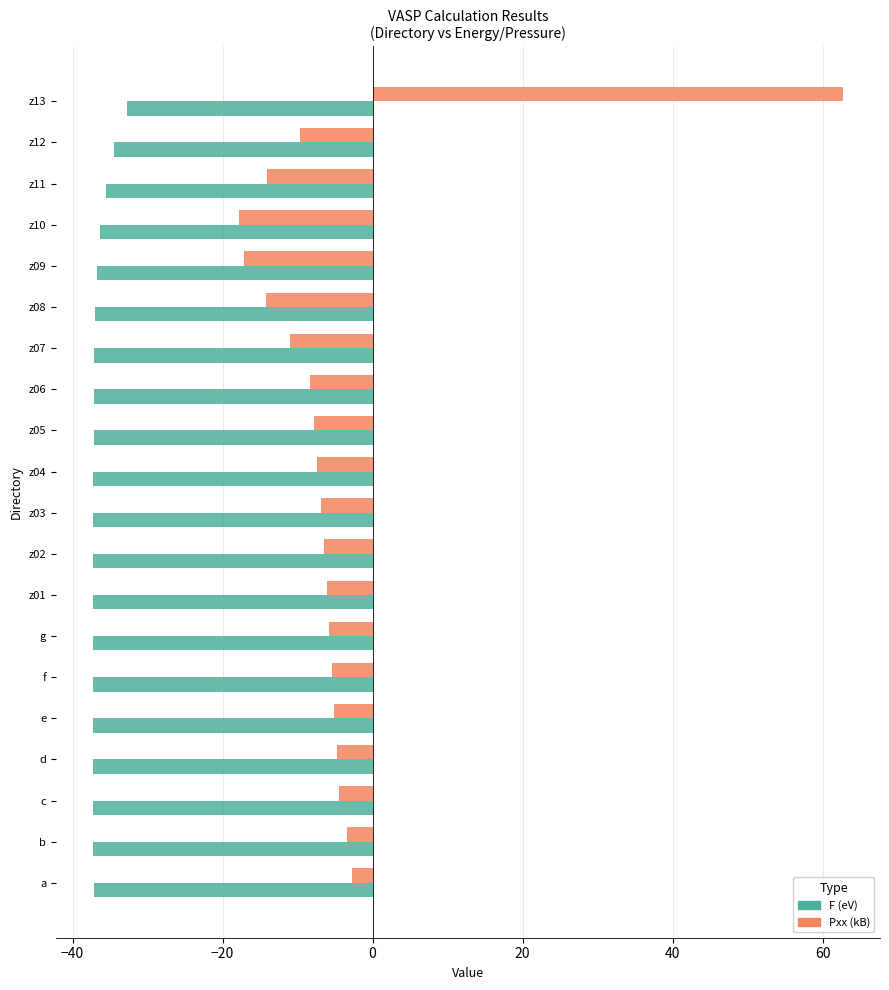

The F (eV) series shows -36.7 at z09. True or false?

True